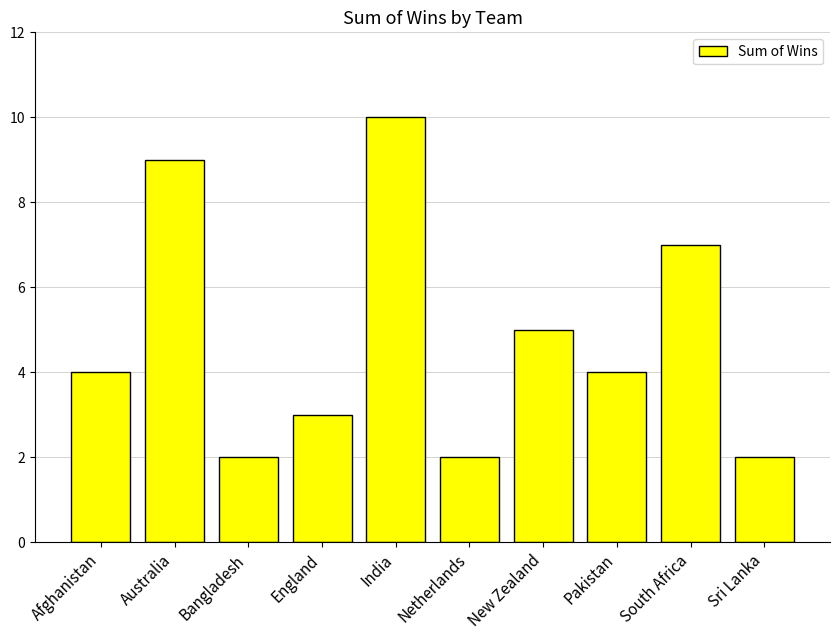

What position from the right is Netherlands?

5